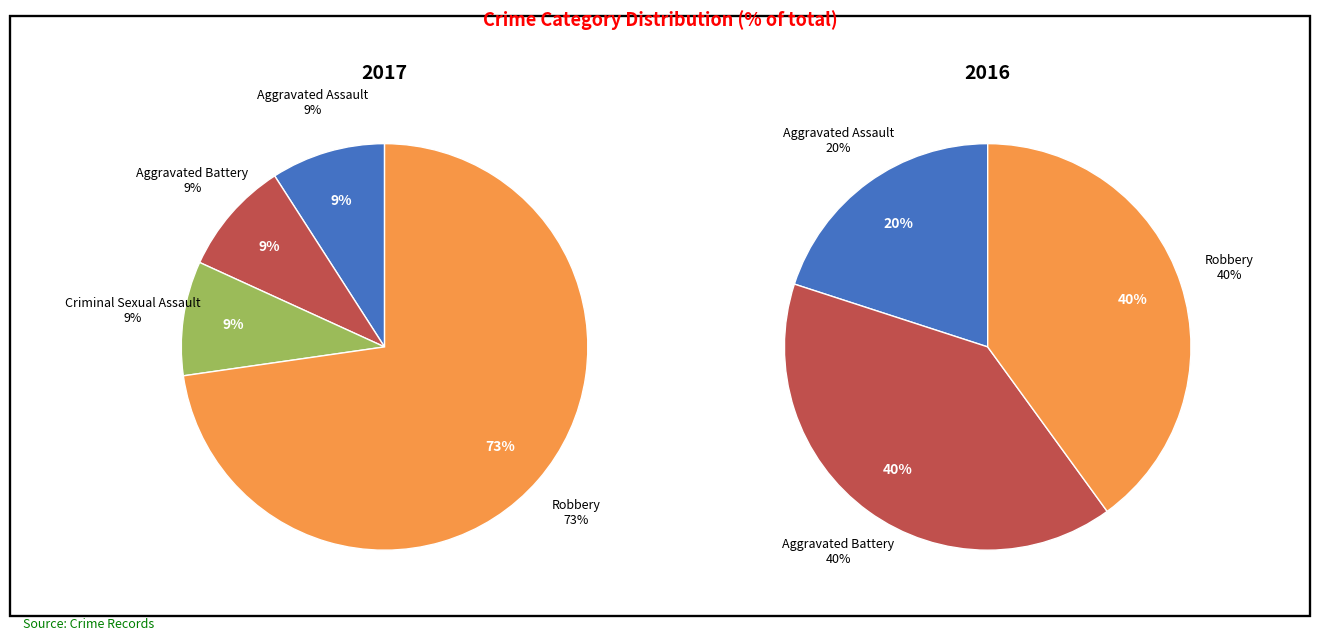

What percentage is NOT represented by Aggravated Assault?

90.9%